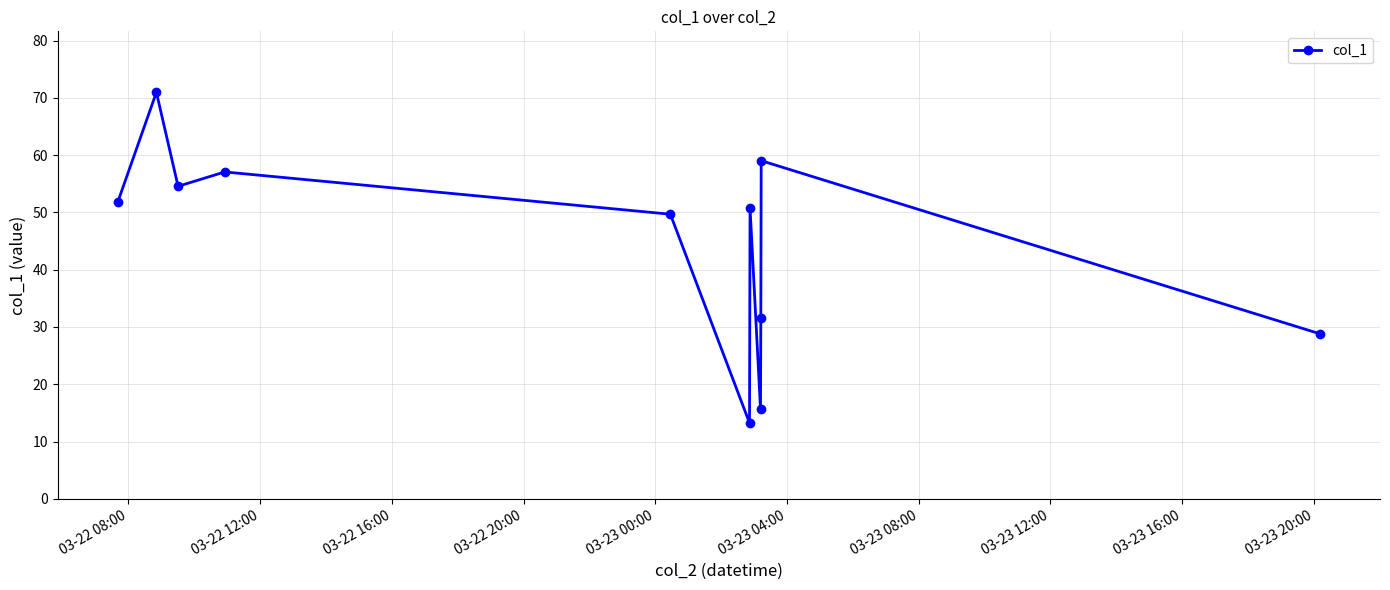

What is the difference between the maximum and minimum values?

57.7